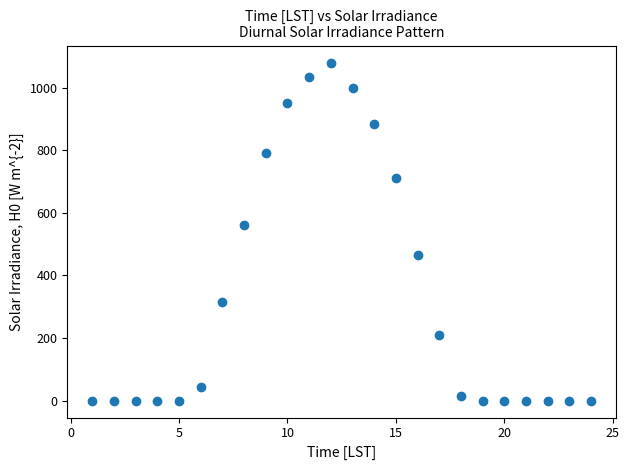

What Y value in the scatter plot is closest to 540?

560